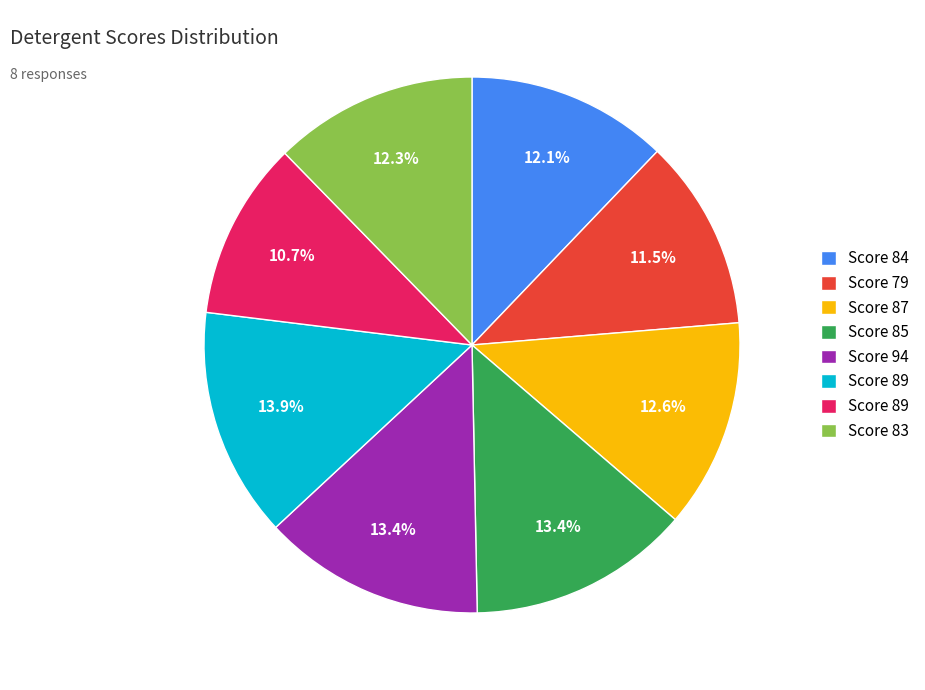

Is there a majority slice in this chart?

No